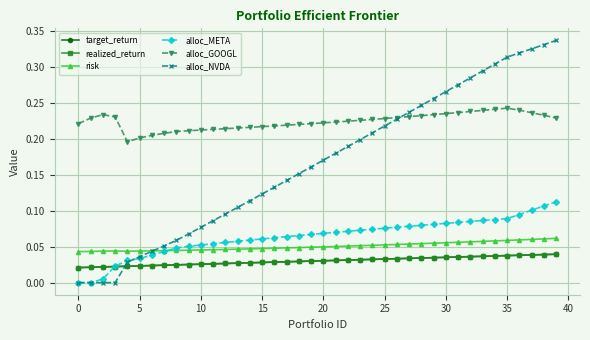

Which series has the largest range (max minus min)?

alloc_NVDA